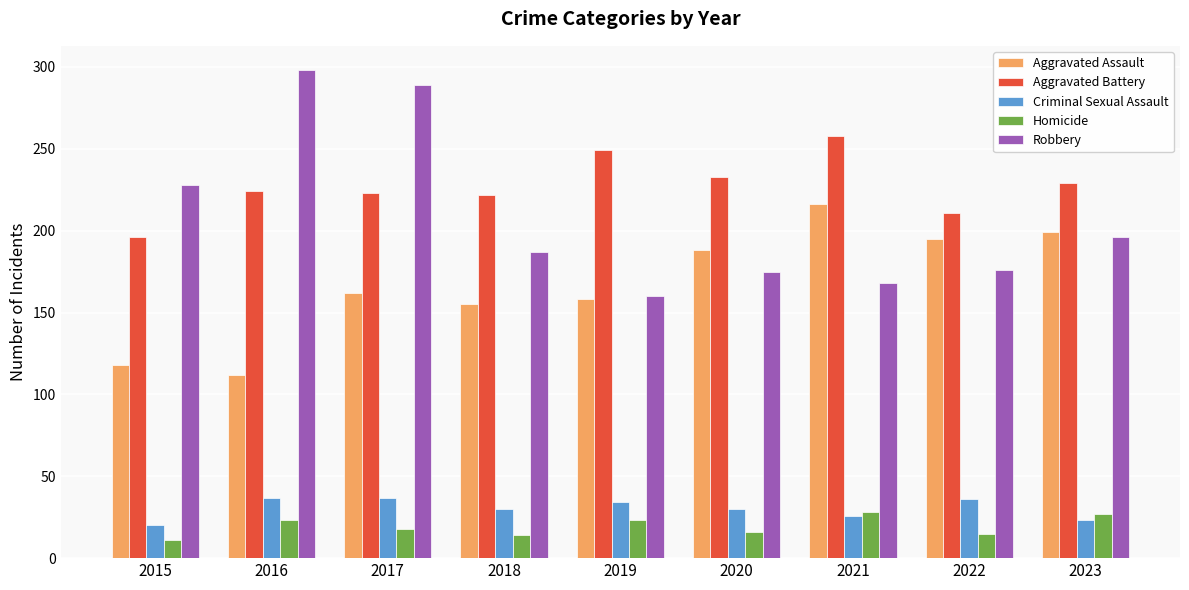

How many bars are there in each group?

5